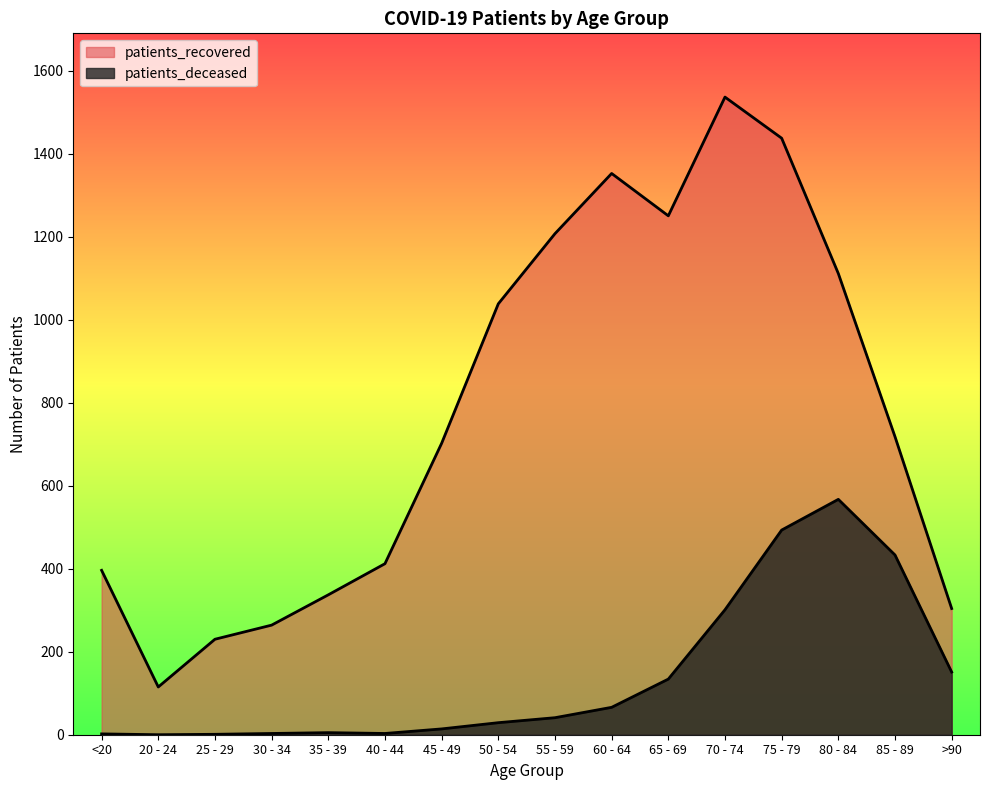

How many lines are shown in the chart?

2